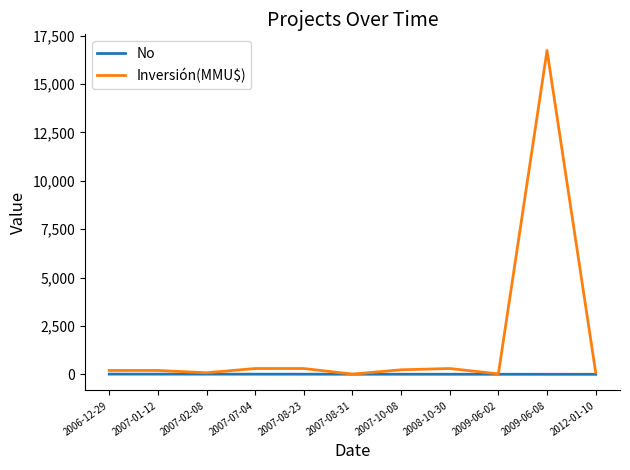

Which series has the largest range (max minus min)?

Inversión(MMU$)